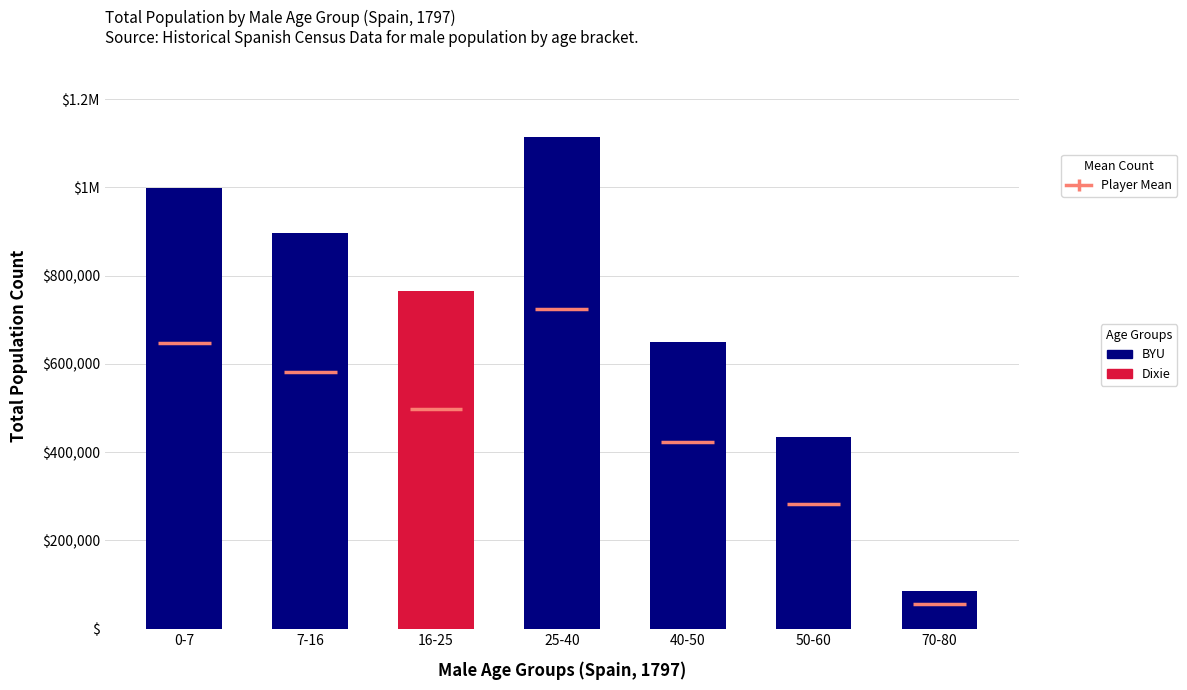

Are the bars horizontal?

No